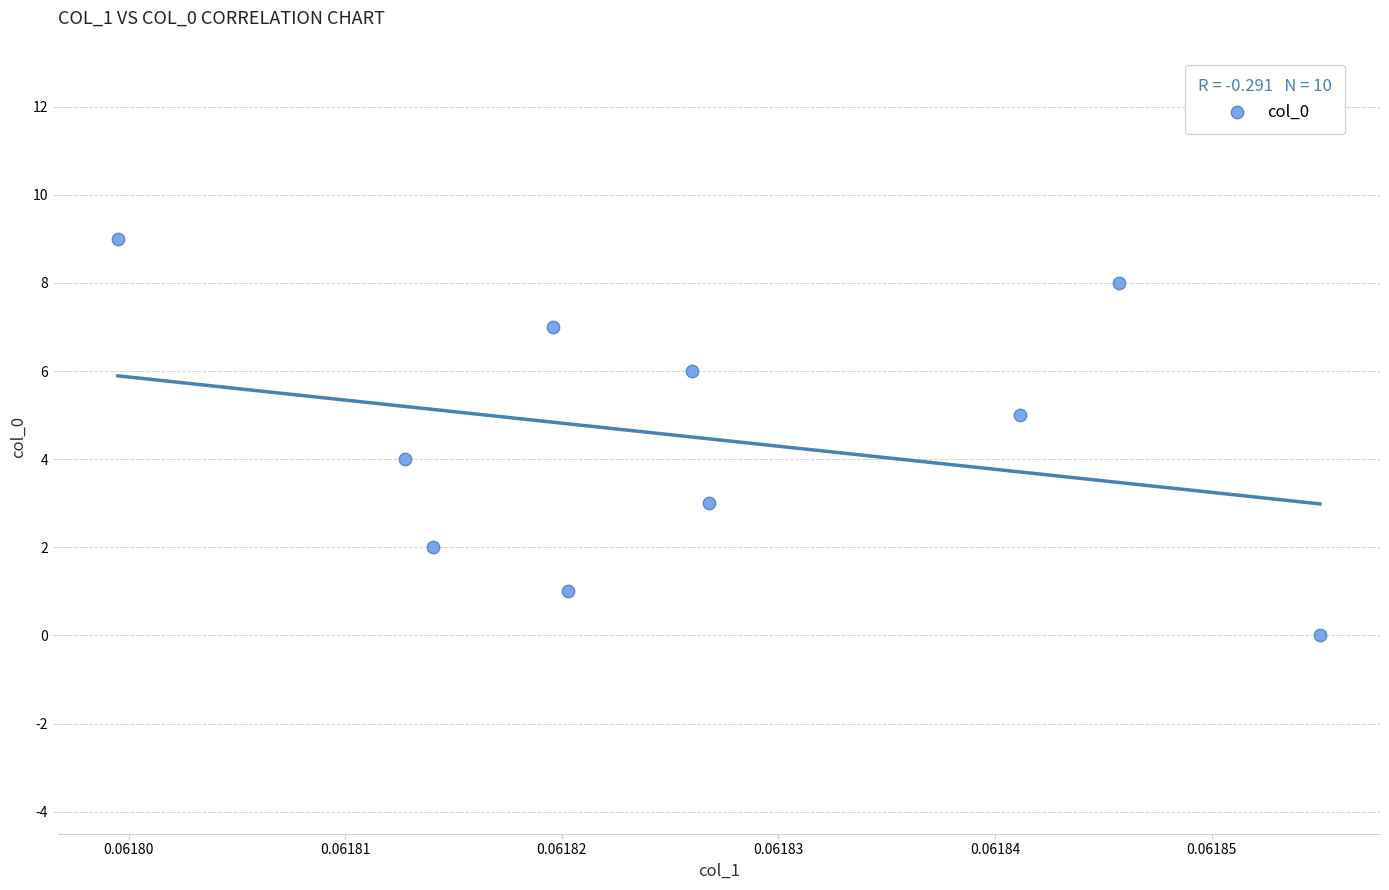

What is the range of Y values (max minus min)?

9